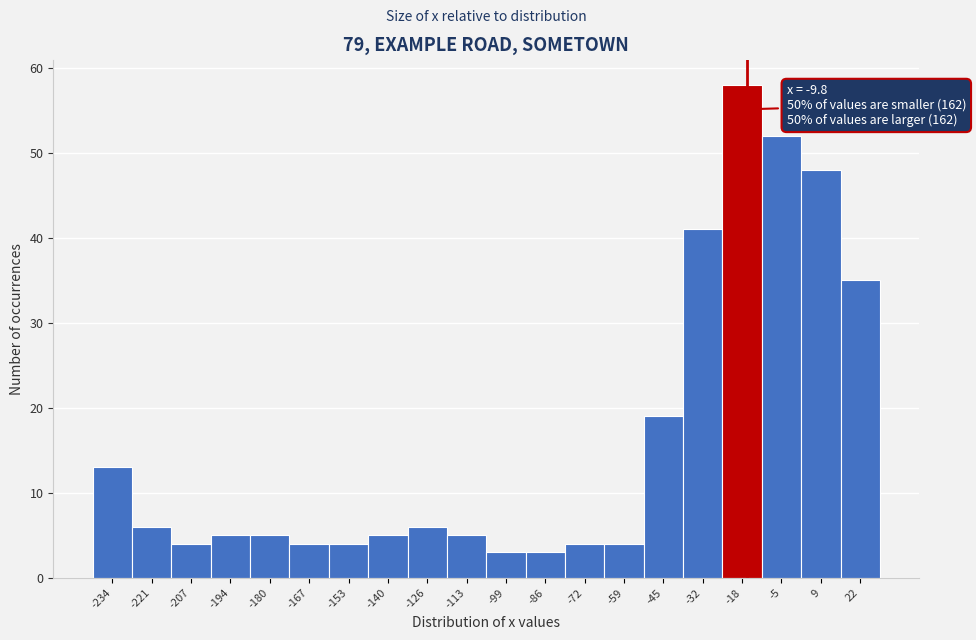

Reading left to right, extract all data points from this chart.

13	6	4	5	5	4	4	5	6	5	3	3	4	4	19	41	58	52	48	35